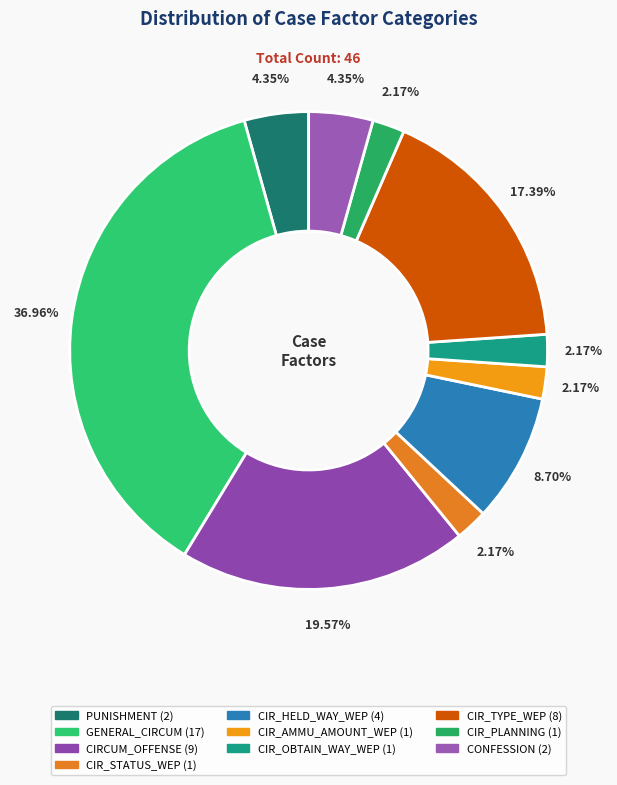

How many segments does this pie chart have?

10